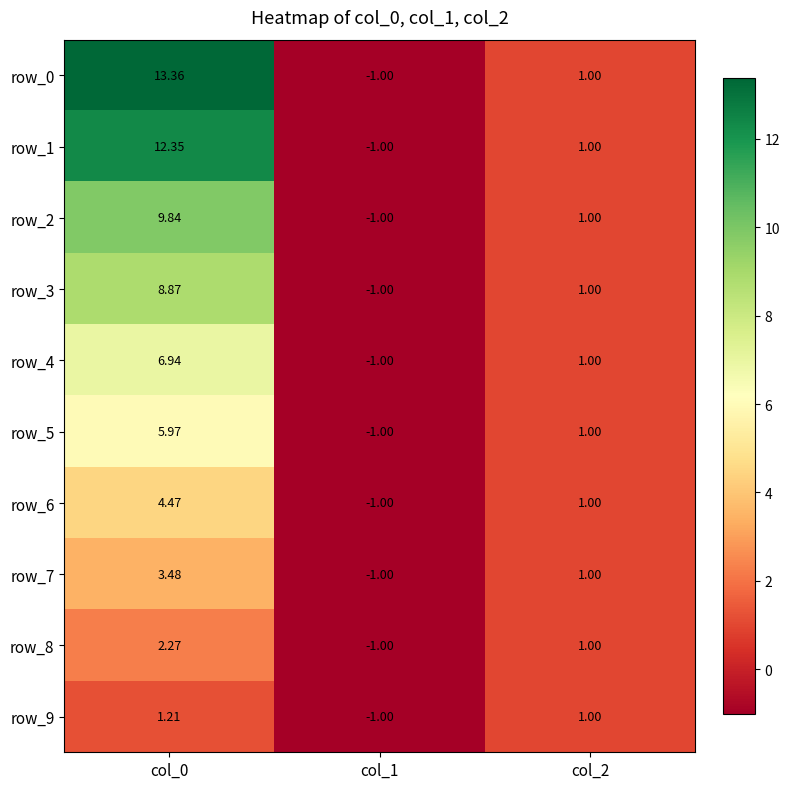

How many series are shown in this chart?

10